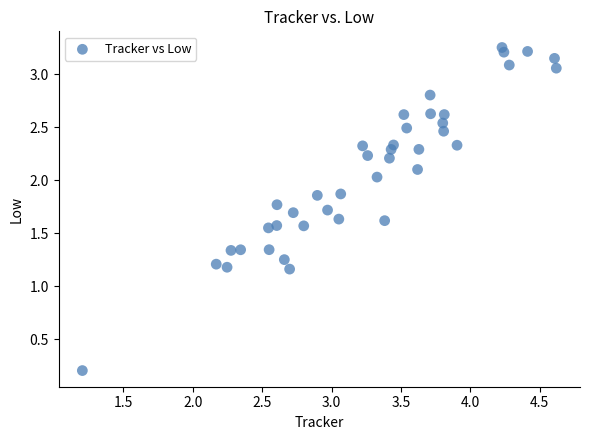

What is the range of X values (max minus min)?

3.4